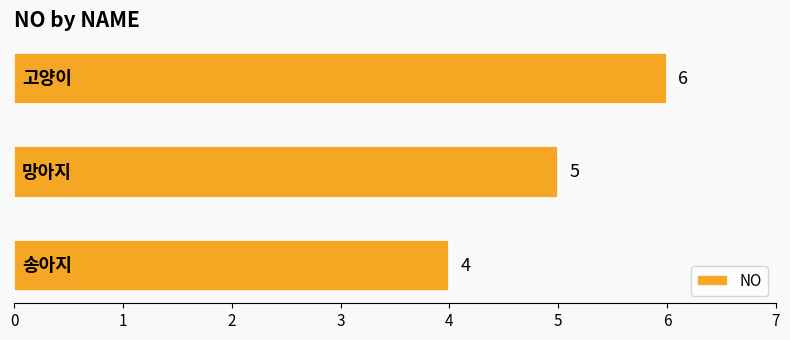

What is the sum of all values?

15